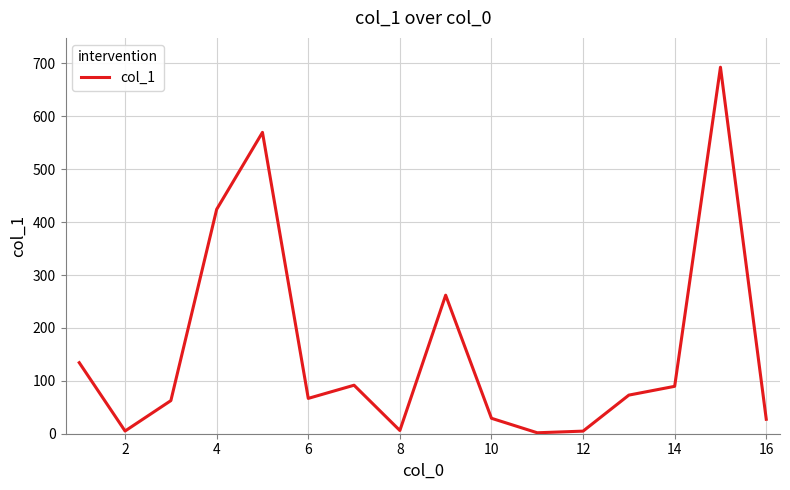

What is the maximum value shown in the chart?

692.9